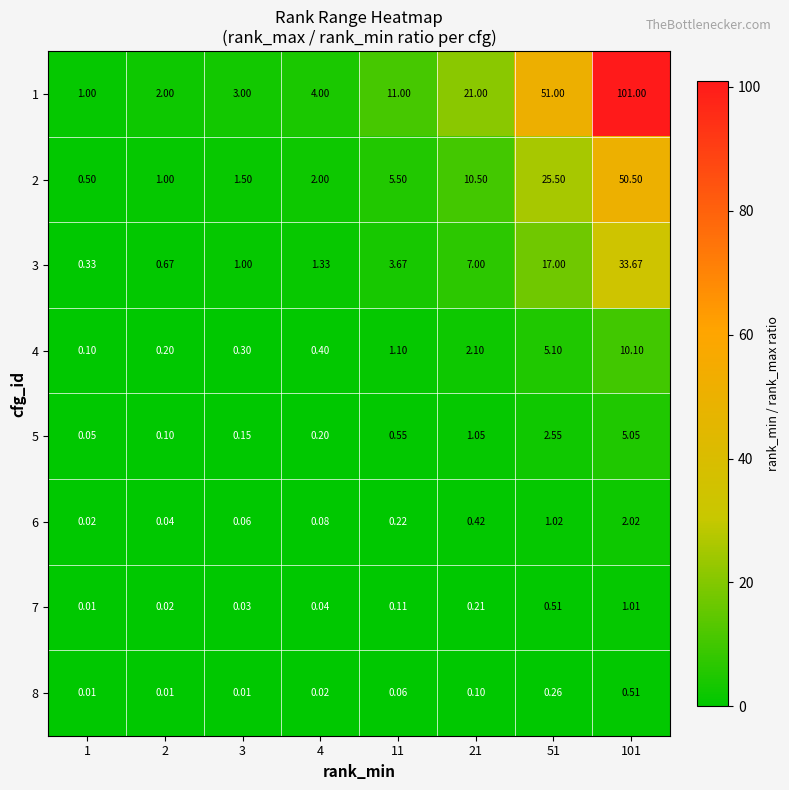

Reading left to right, what are all the values shown in this chart?

1: 1=1.0	2=2.0	3=3.0	4=4.0	11=11.0	21=21.0	51=51.0	101=101.0
2: 1=0.5	2=1.0	3=1.5	4=2.0	11=5.5	21=10.5	51=25.5	101=50.5
3: 1=0.3	2=0.7	3=1.0	4=1.3	11=3.7	21=7.0	51=17.0	101=33.7
4: 1=0.1	2=0.2	3=0.3	4=0.4	11=1.1	21=2.1	51=5.1	101=10.1
5: 1=0.1	2=0.1	3=0.1	4=0.2	11=0.6	21=1.1	51=2.5	101=5.0
6: 1=0.0	2=0.0	3=0.1	4=0.1	11=0.2	21=0.4	51=1.0	101=2.0
7: 1=0.0	2=0.0	3=0.0	4=0.0	11=0.1	21=0.2	51=0.5	101=1.0
8: 1=0.0	2=0.0	3=0.0	4=0.0	11=0.1	21=0.1	51=0.3	101=0.5